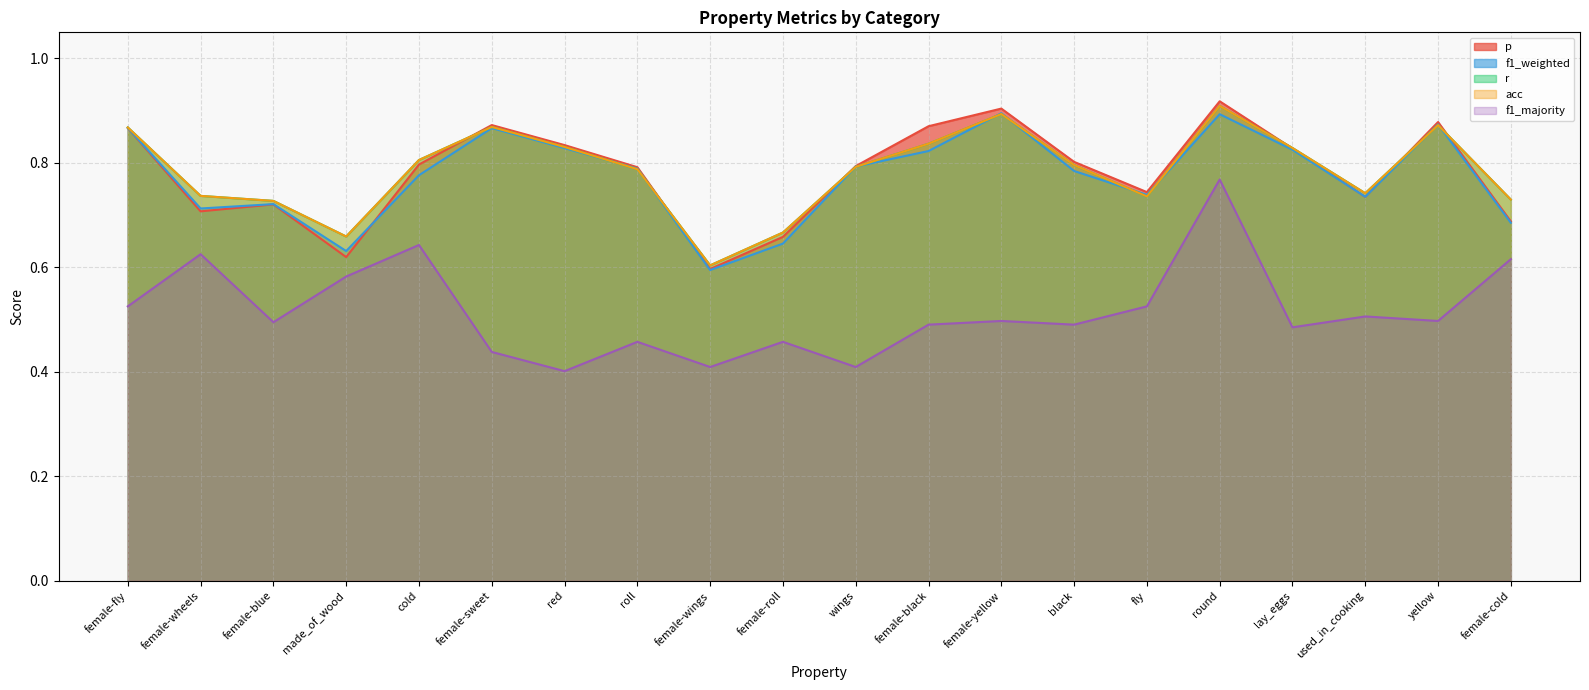

What position from the right is female-sweet?

15